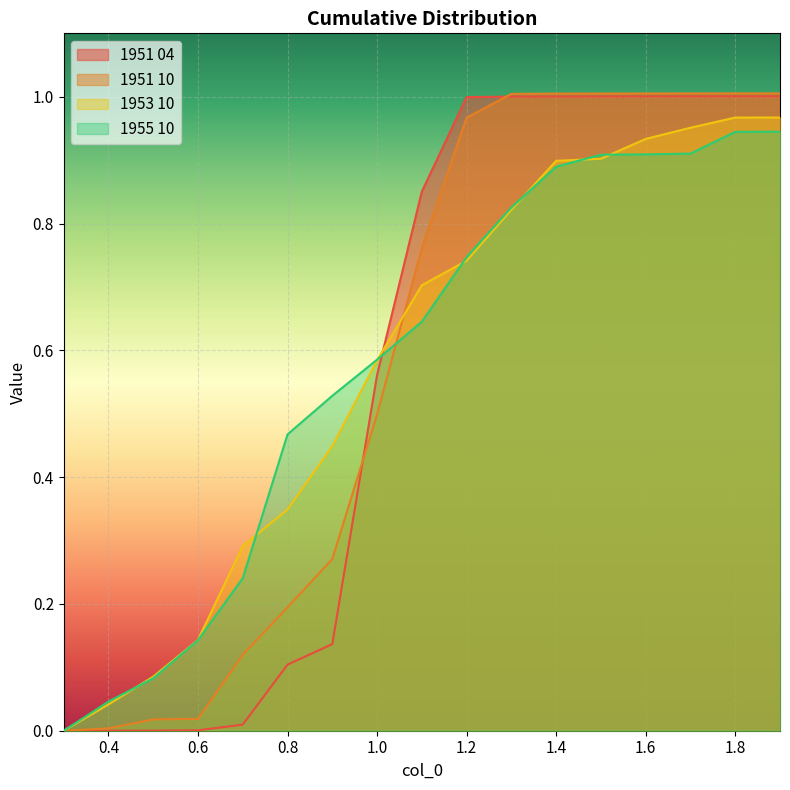

The value of 1951 10 at 1.3 is 1.4. True or false?

False